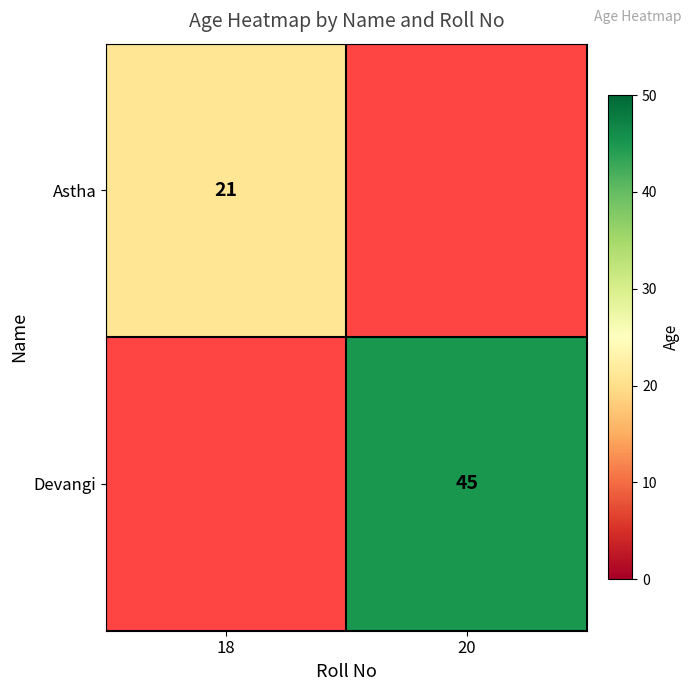

The Devangi series shows 45 at 20. True or false?

True